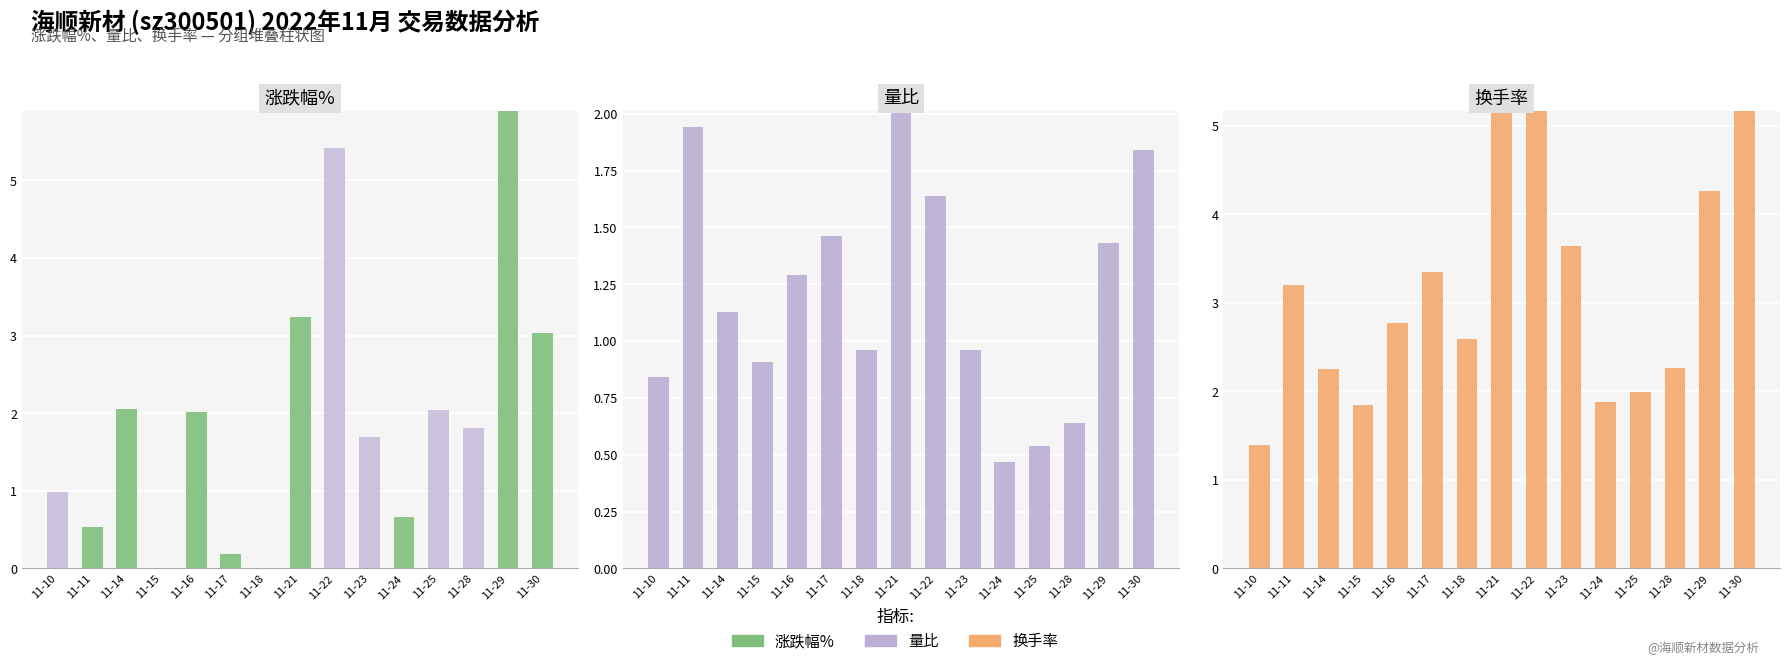

Does the chart contain any negative values?

No